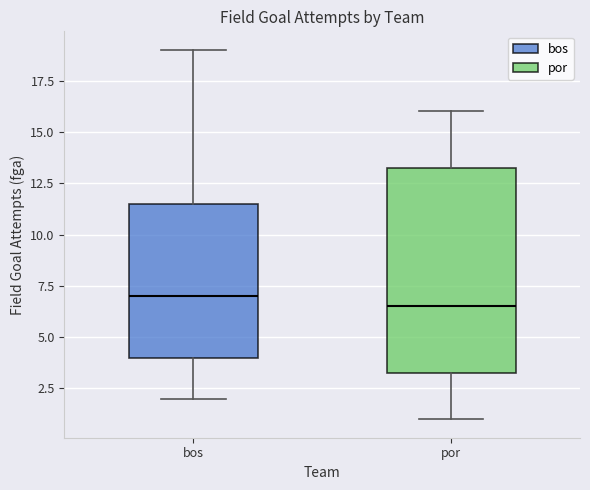

Which box is the tallest, from its lower edge to its upper edge?

por